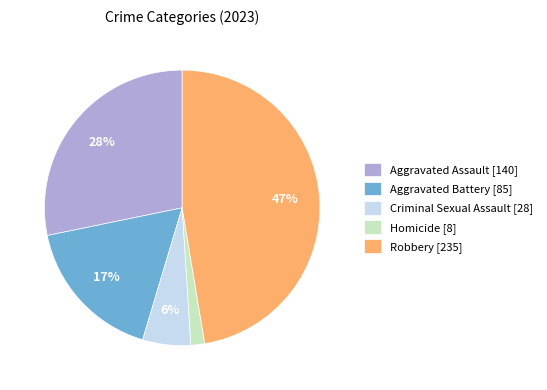

Rank the categories by value from highest to lowest.

Robbery, Aggravated Assault, Aggravated Battery, Criminal Sexual Assault, Homicide